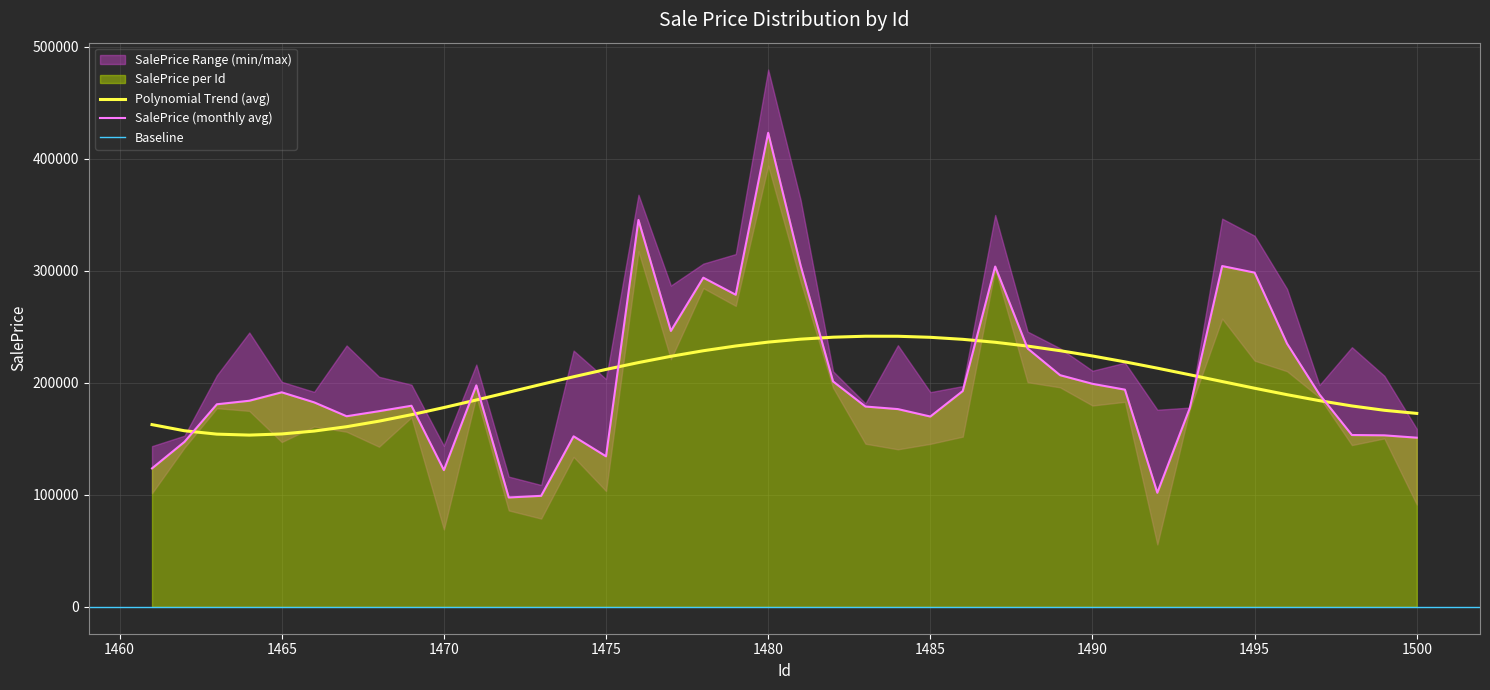

At which label is the value closest to 260427?

1477